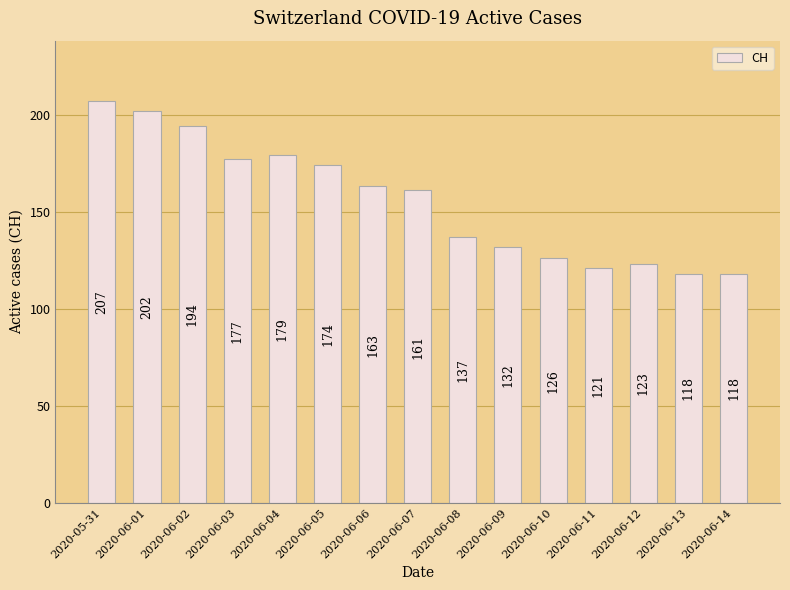

What is the change in value from 2020-06-05 to 2020-06-11?

-53